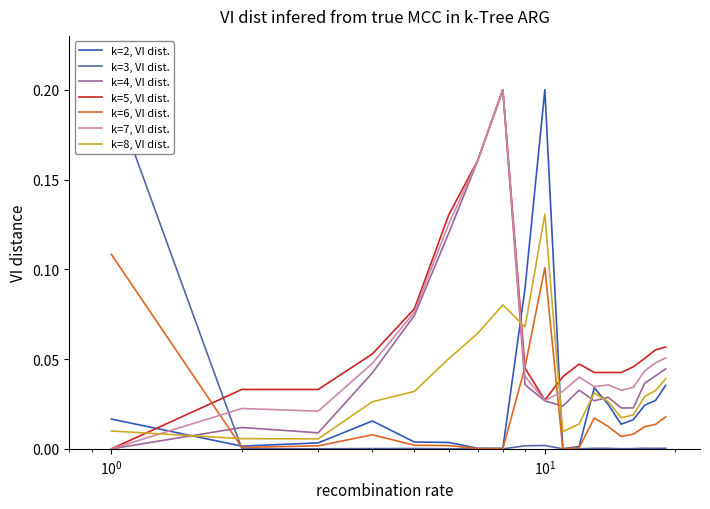

Is the value of e at 3 greater than the value of a at 8?

Yes